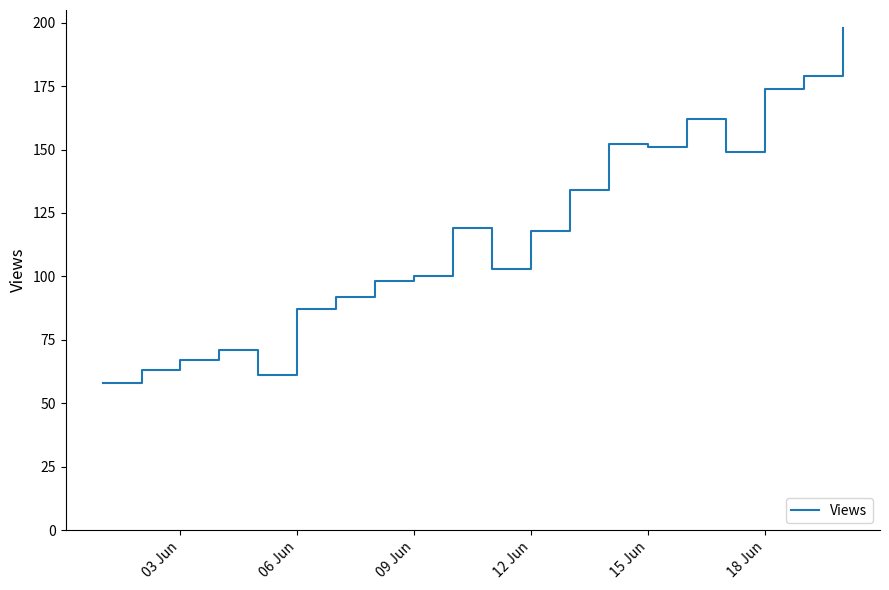

What is the difference between the maximum and minimum values?

140